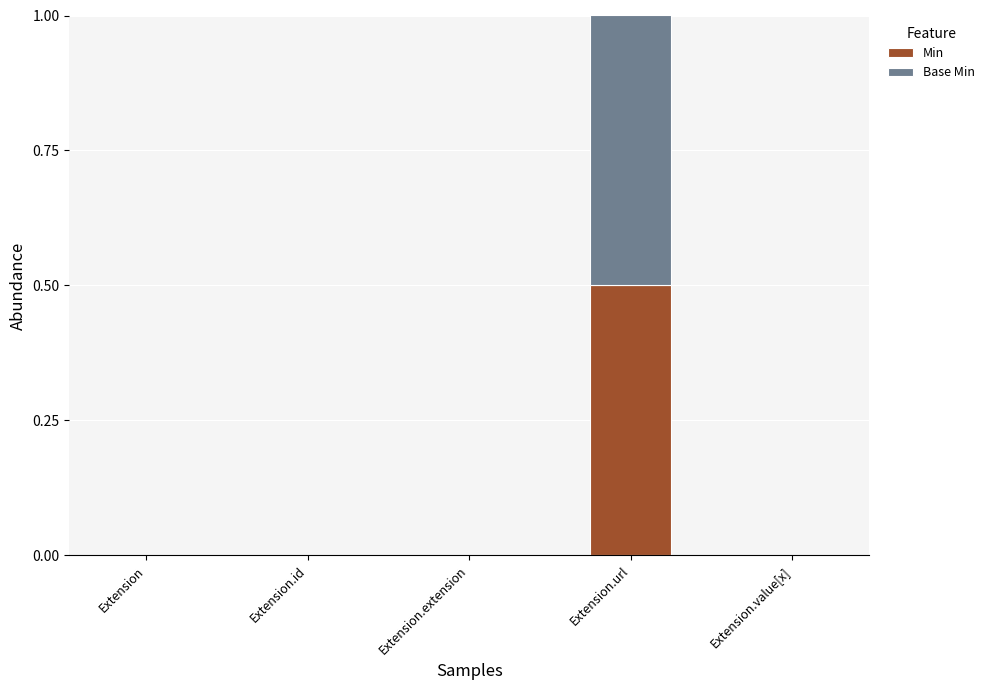

What is the sum of the Min values at Extension.id and Extension.url?

0.5